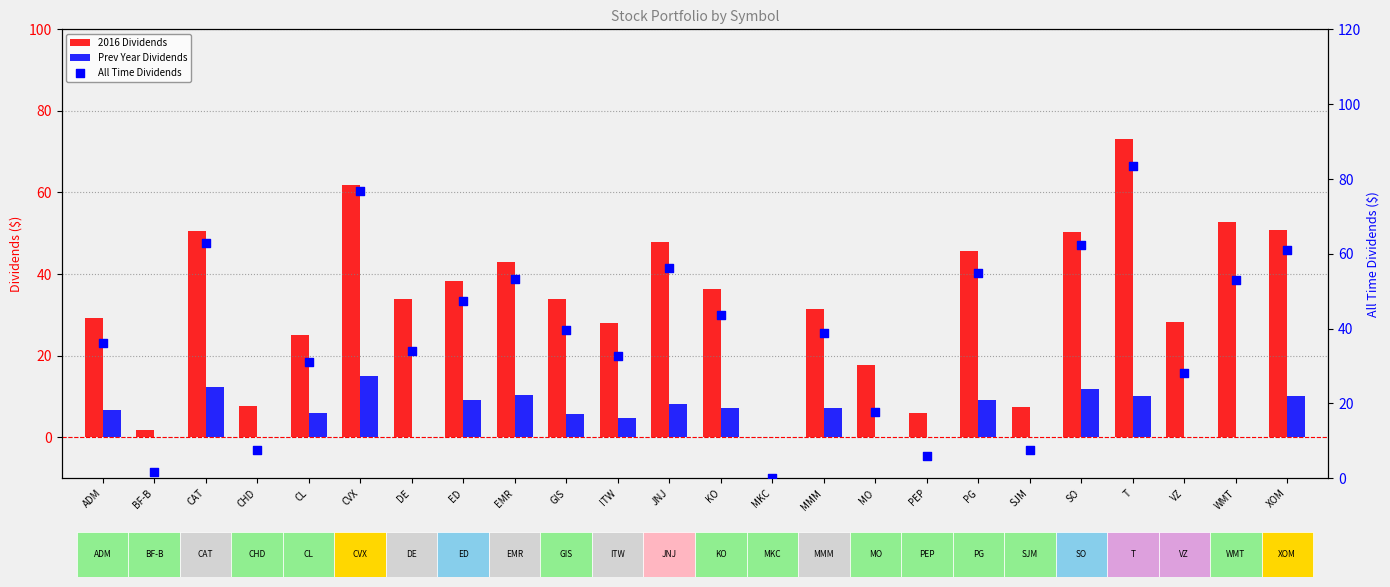

Which series contains the highest Y value?

All Time Dividends